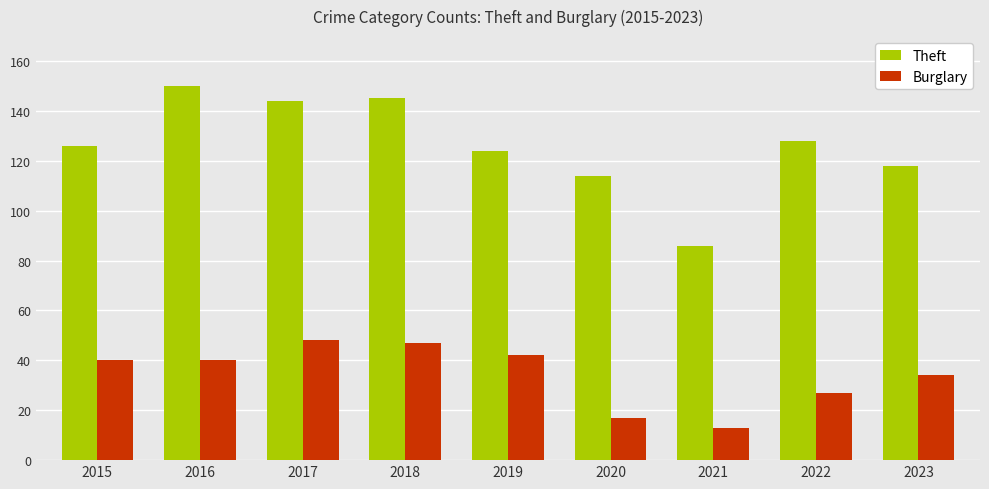

What is the difference between the highest and lowest values at 2018?

98